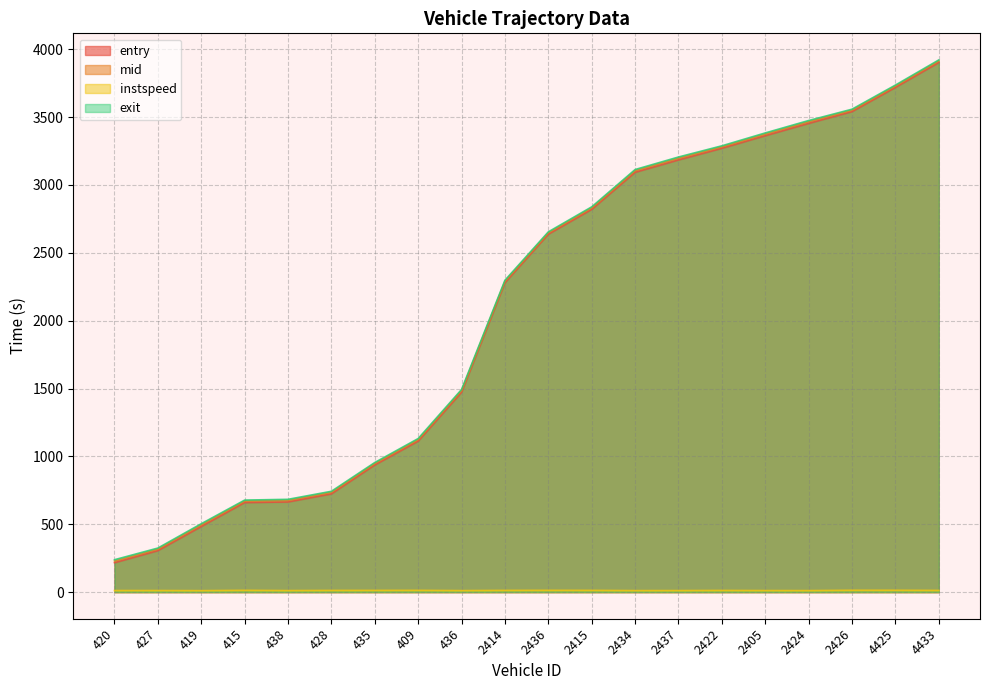

True or false: mid has a value of 5507.4 at 2434.

False